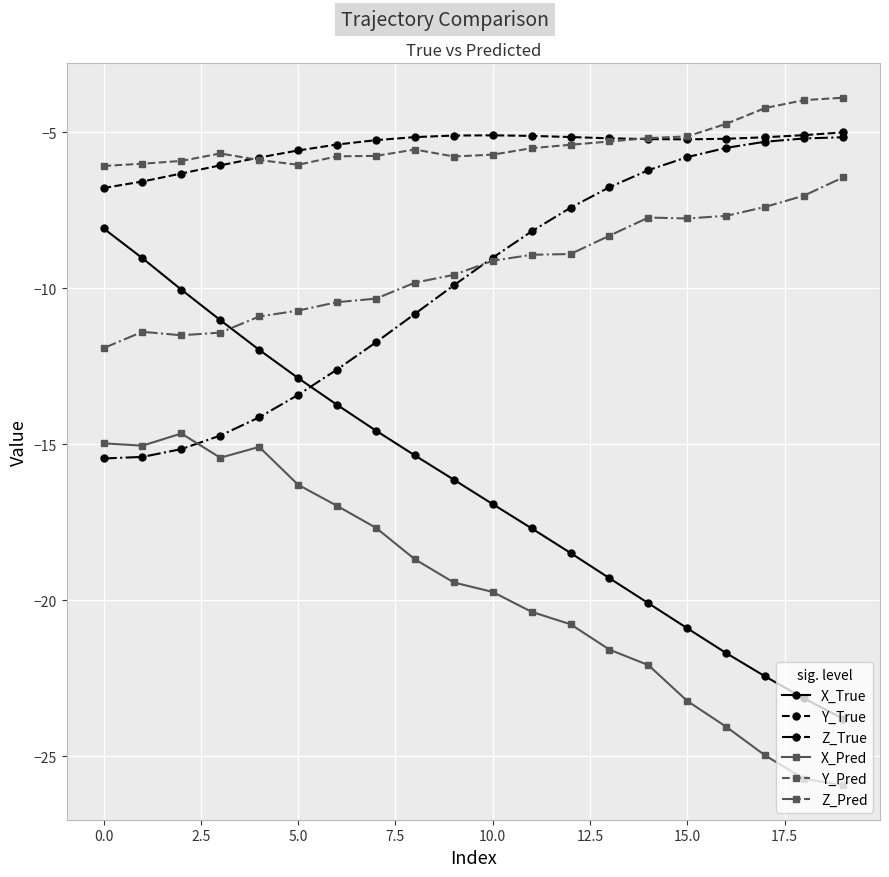

How many data points in X_Pred are less than -19?

11